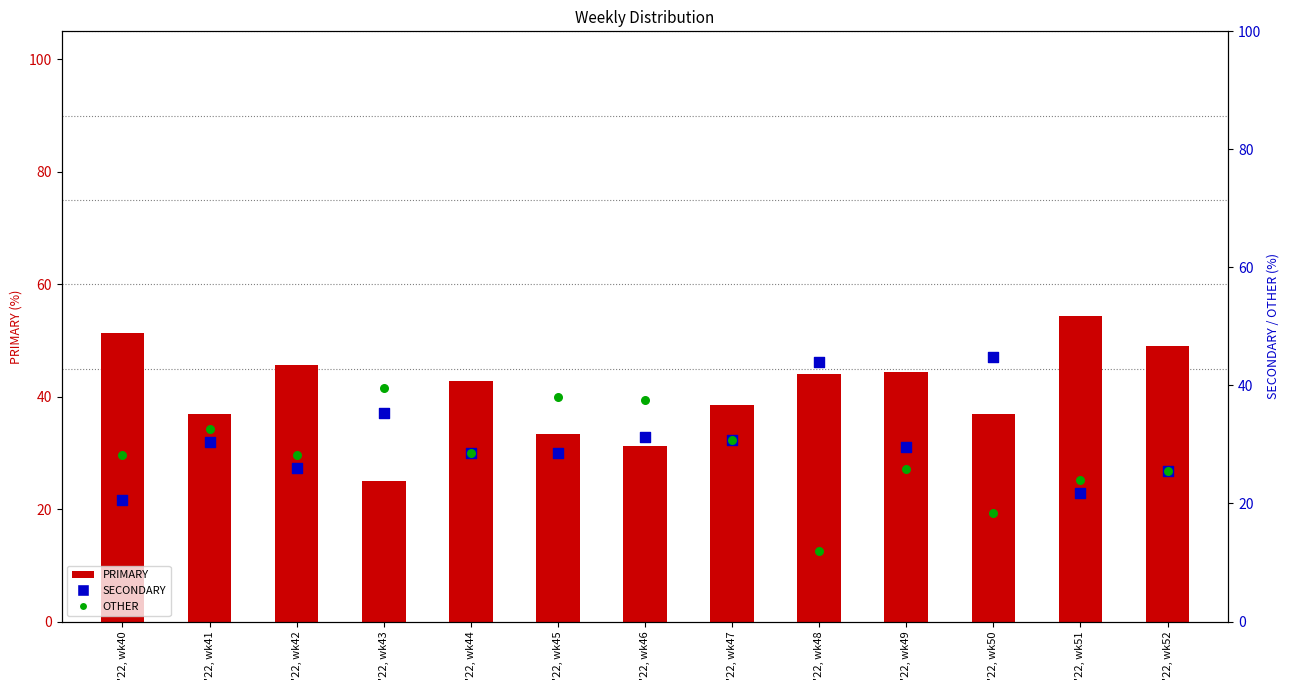

Which series has the widest spread of Y values?

PRIMARY